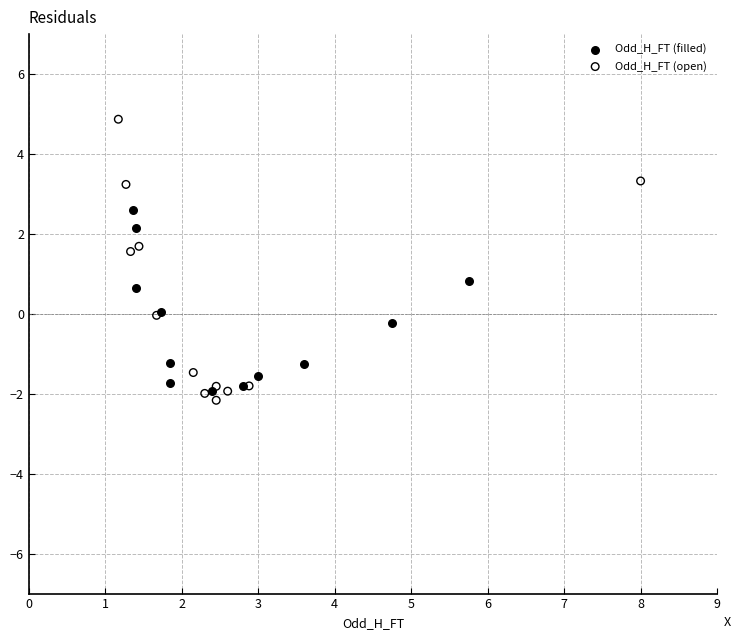

Which series reaches the maximum Y coordinate?

Odd_H_FT (open)